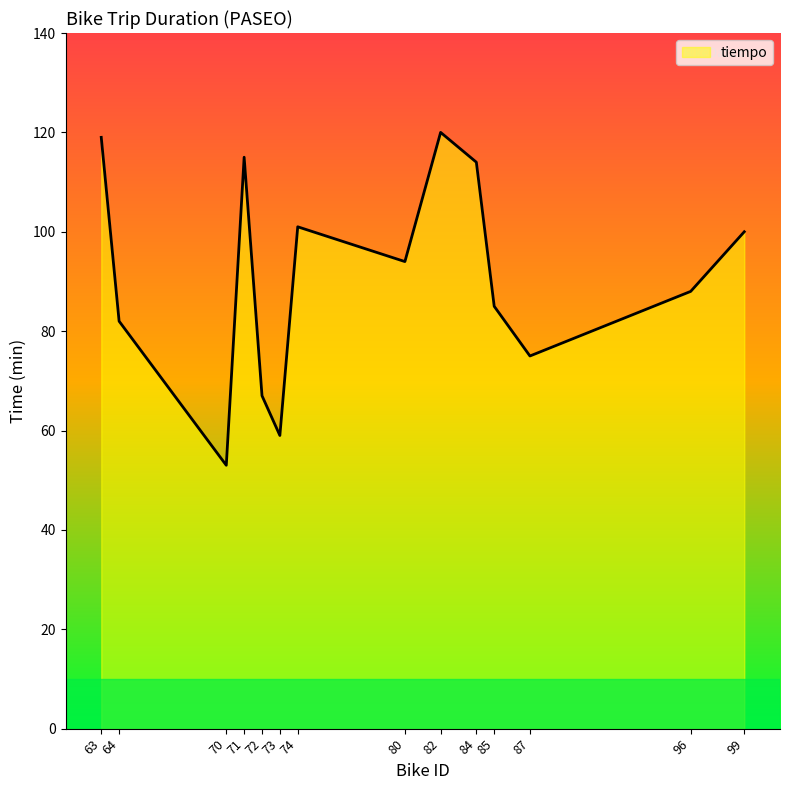

Where is the first local minimum?

70